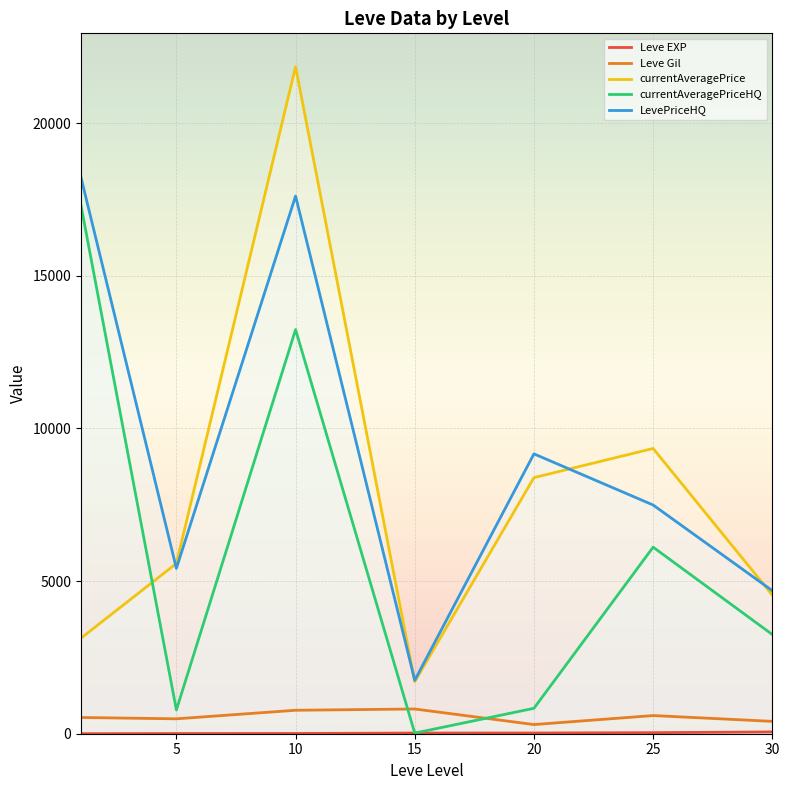

True or false: LevePriceHQ and Leve Gil intersect in this chart.

False